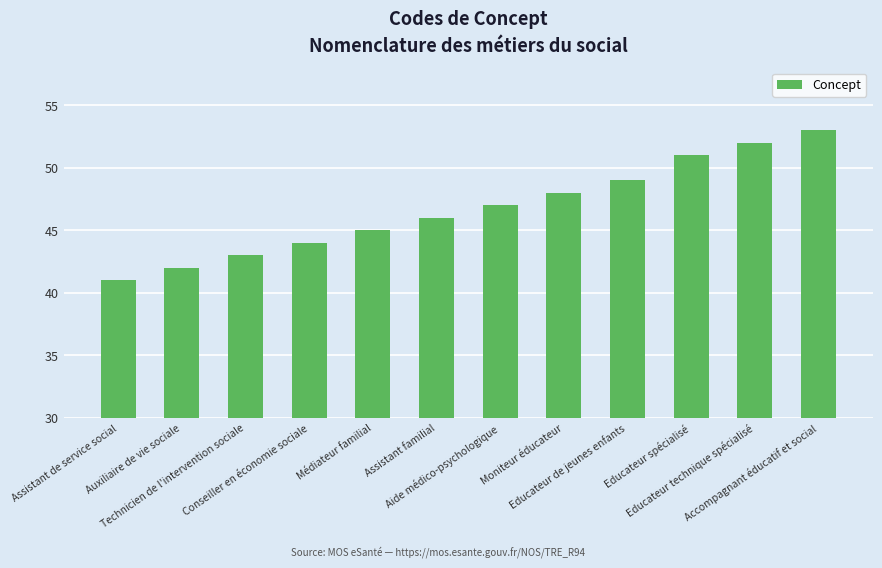

At which category does the chart reach its minimum across all series?

Assistant de service social